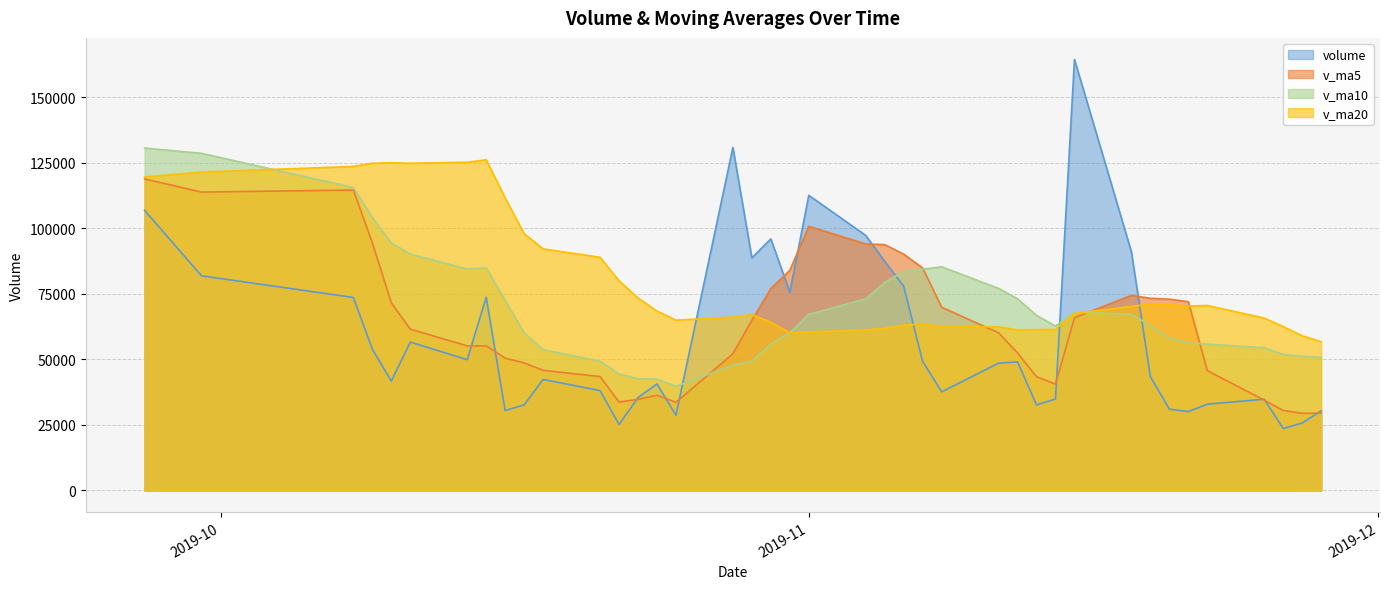

Which series changed the most between 2019-11-18 and 2019-10-10?

v_ma20